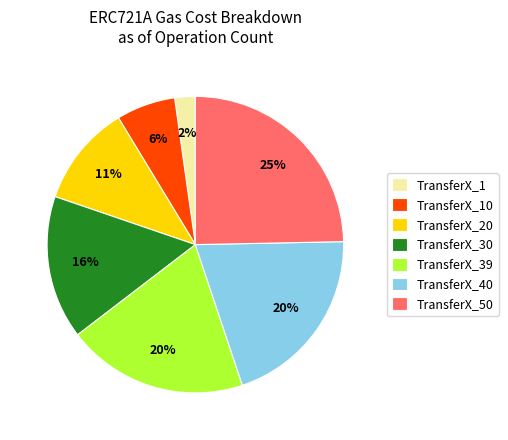

Is it true that TransferX_30 is 33% of the pie?

False